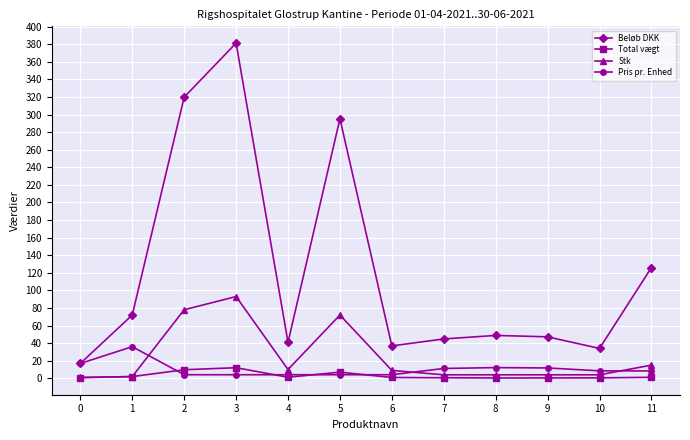

What is the value of the Pris pr. Enhed point at the 2nd from the left?

36.0